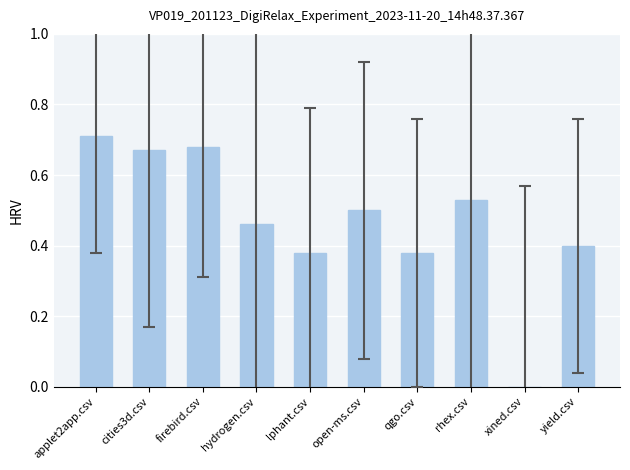

Is it true that the value at yield.csv is 0.7?

False